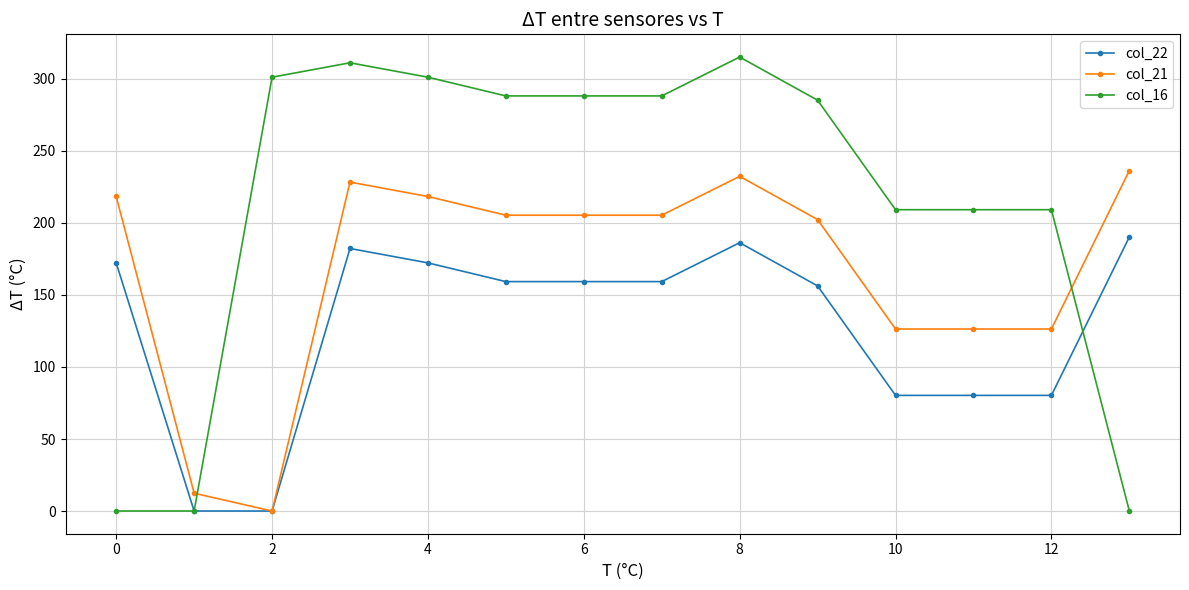

List the series in order of their overall mean, highest first.

col_16, col_21, col_22